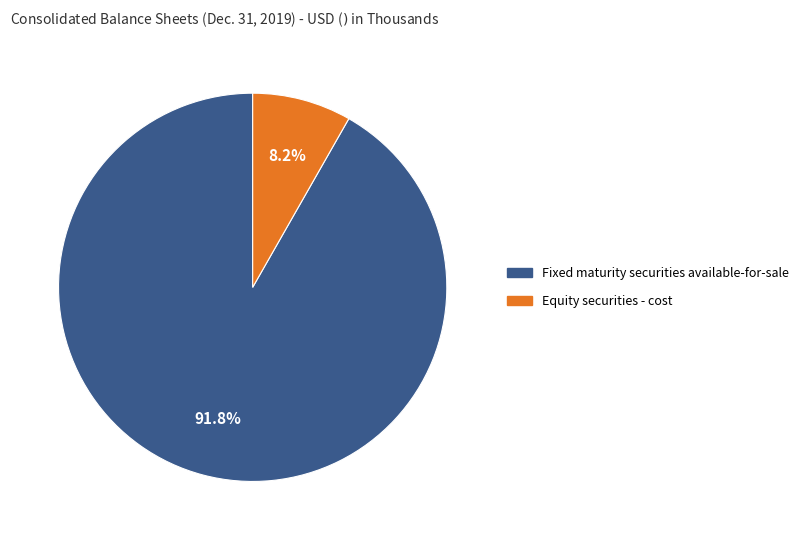

How many slices are in this pie chart?

2